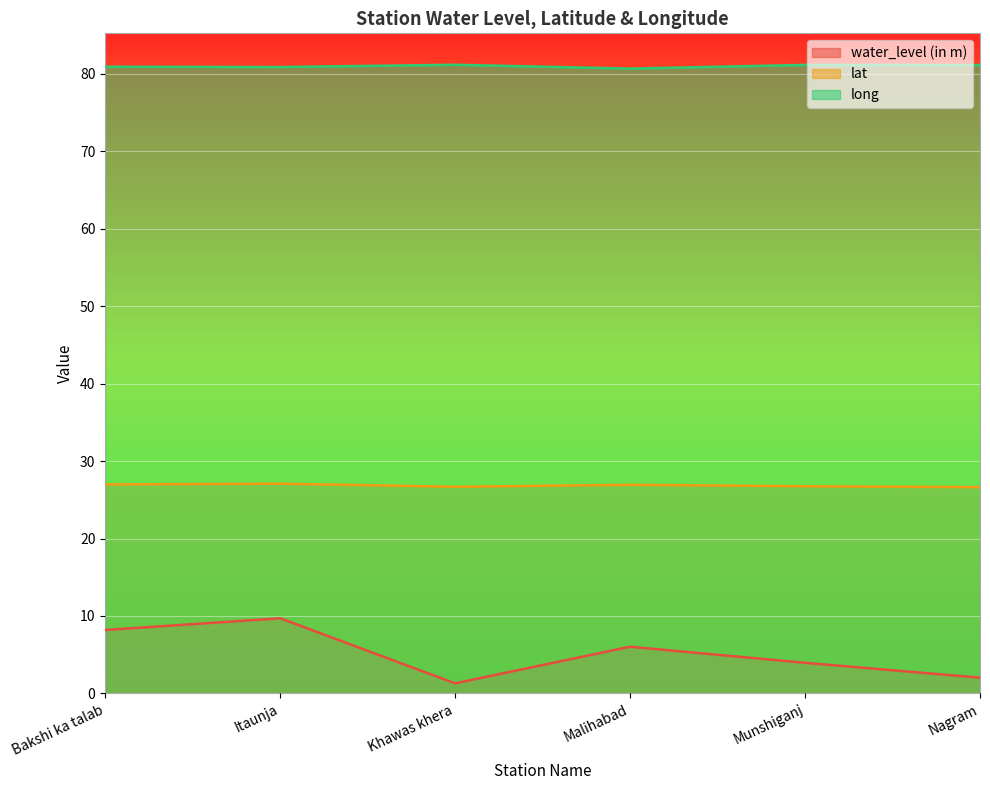

Which category has the lowest value in the long series?

Malihabad